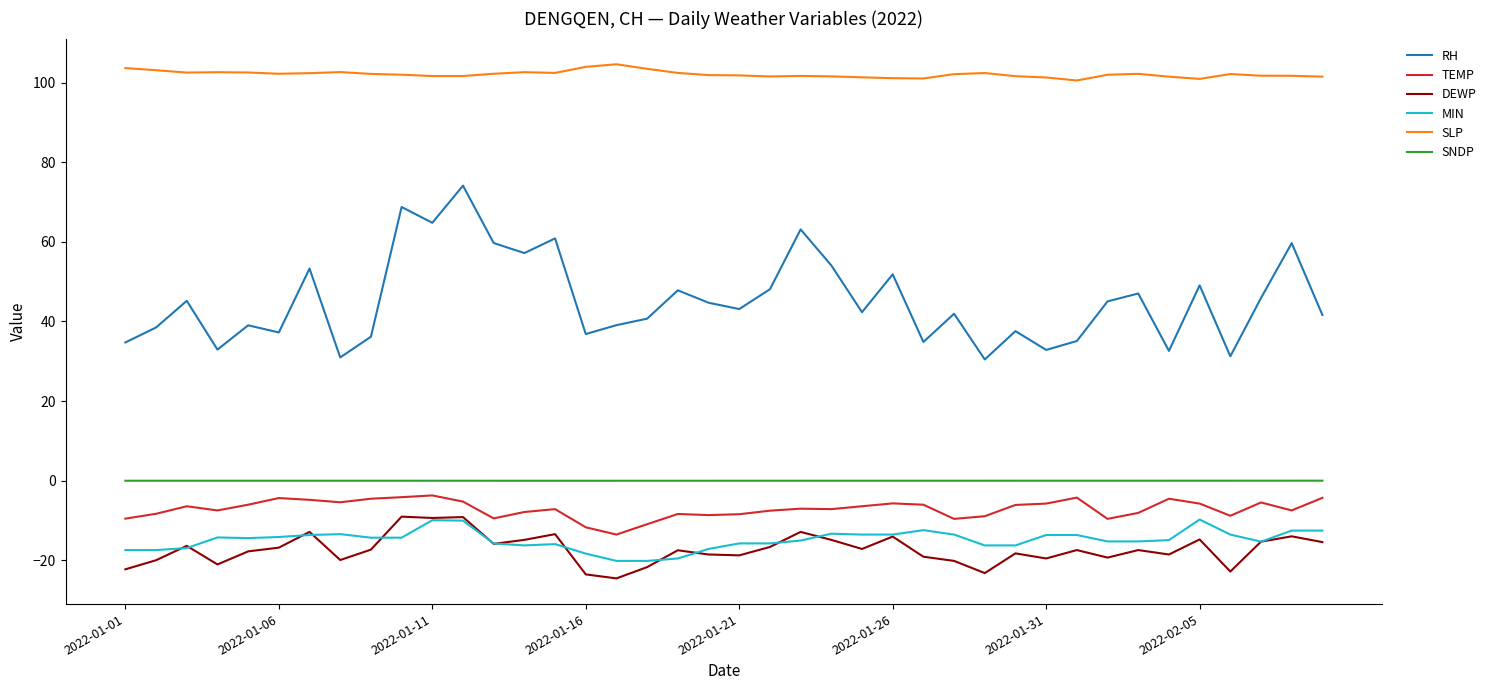

What is the difference between the maximum and minimum values in the MIN series?

10.4